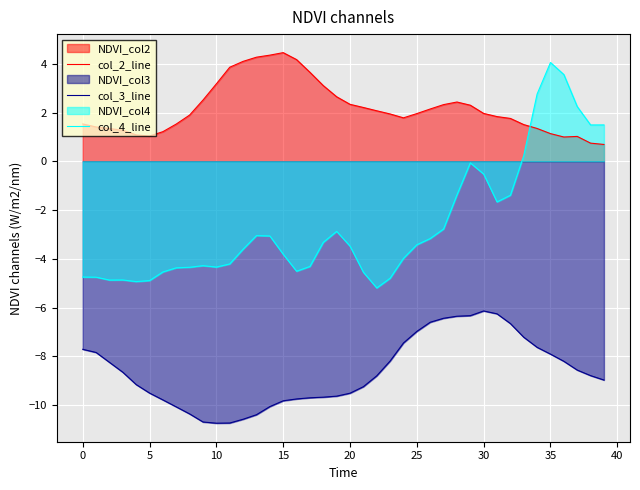

What is the value of the col_3_line point at the 33rd from the left?

-6.7